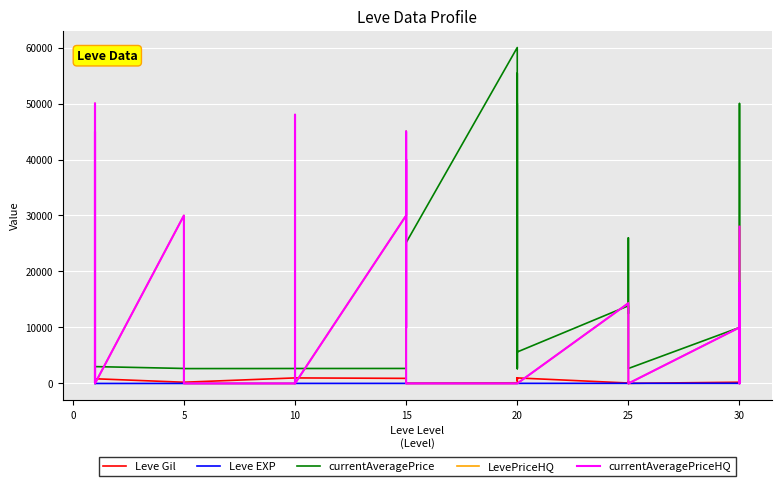

What is the difference between the maximum and second lowest values in the LevePriceHQ series?

50000